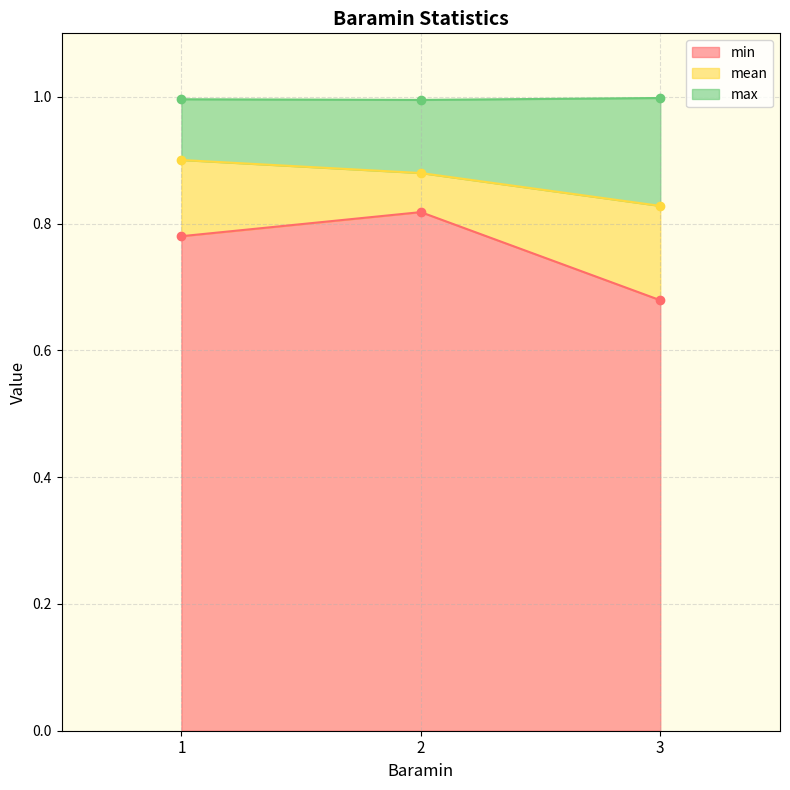

What is the sum of all min values?

2.3